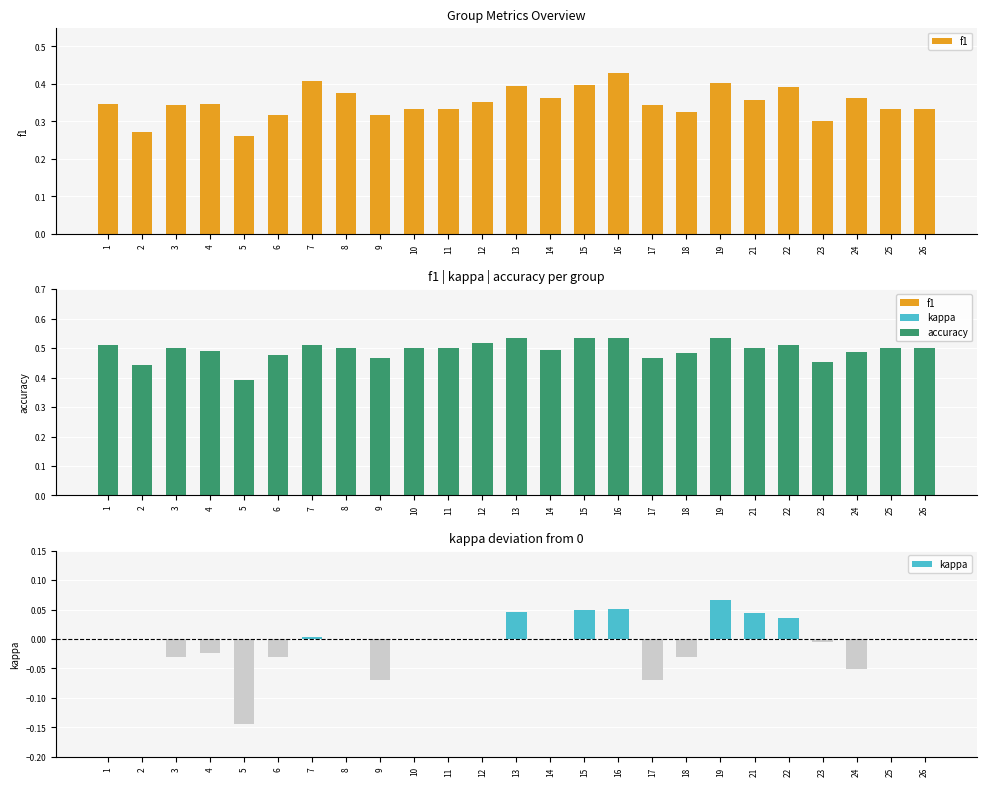

Is it true that accuracy equals 0.5 at 22?

True